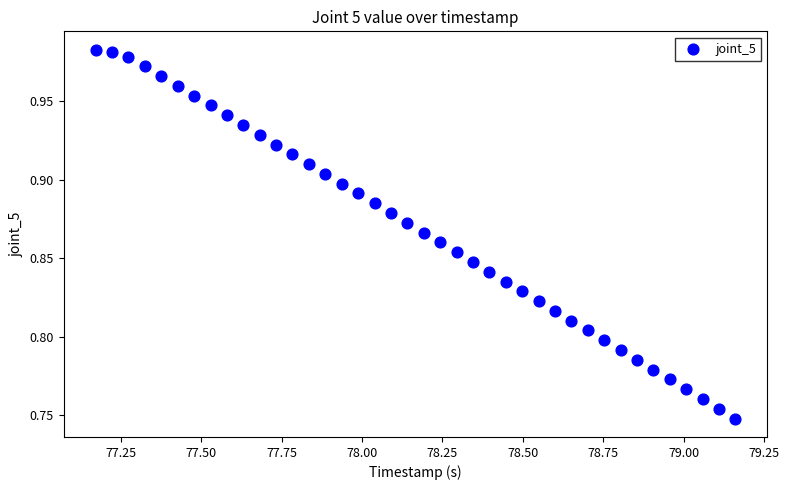

What is the range of X values (max minus min)?

2.0